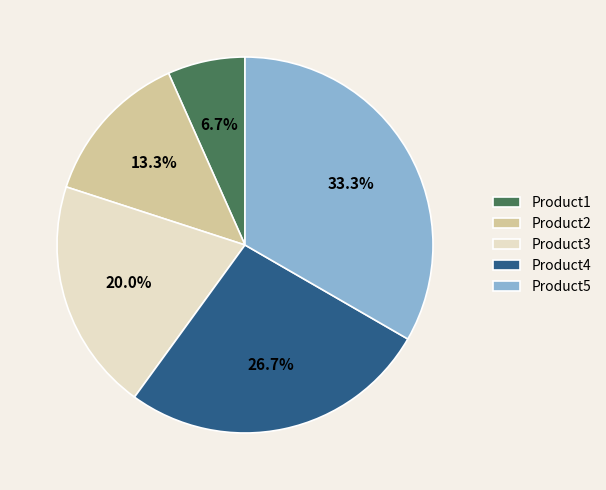

What percentage is NOT represented by Product2?

86.7%